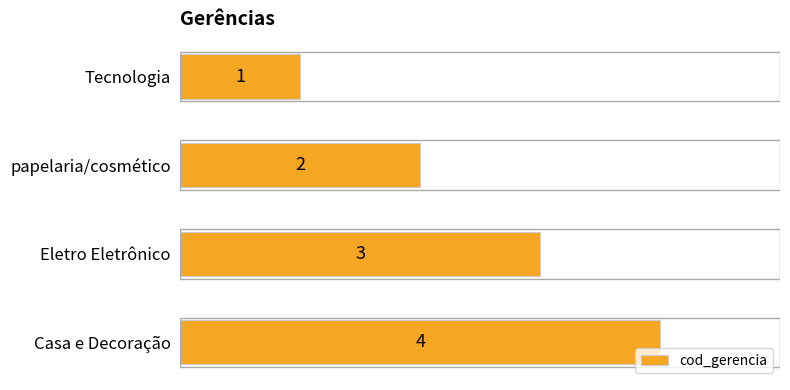

How many bars are there in total?

4